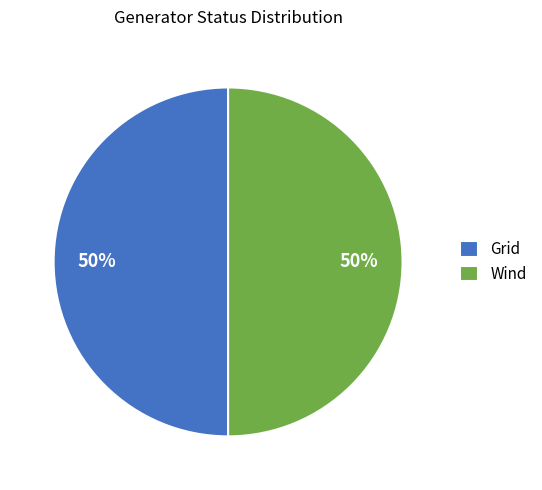

To the nearest percent, what is the difference between the Grid and Wind slice percentages?

0%